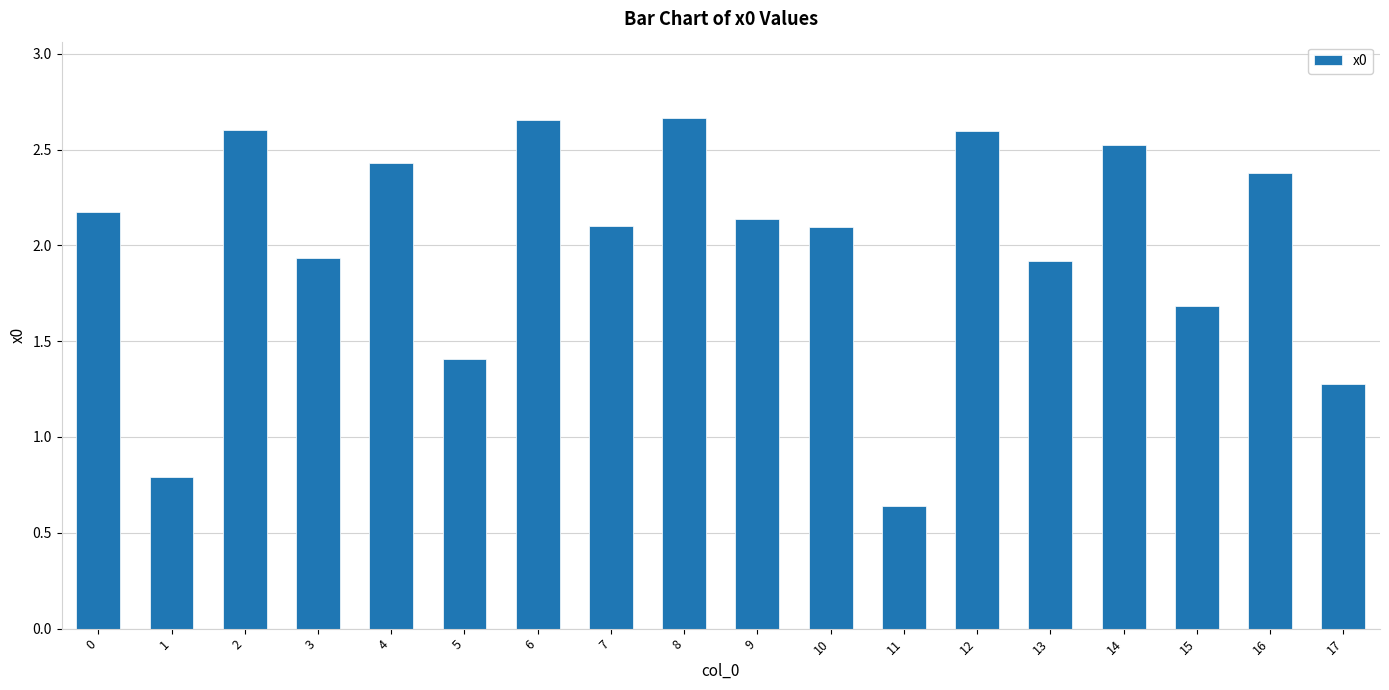

What is the ratio of the value at 5 to the value at 13?

0.7